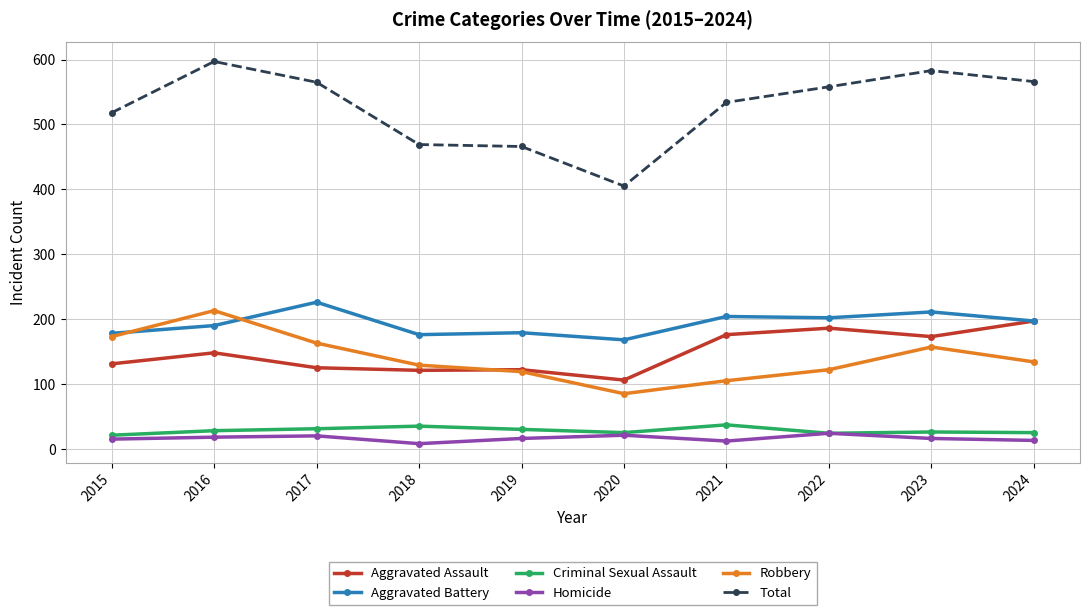

Which category has the highest value in the Aggravated Battery series?

2017